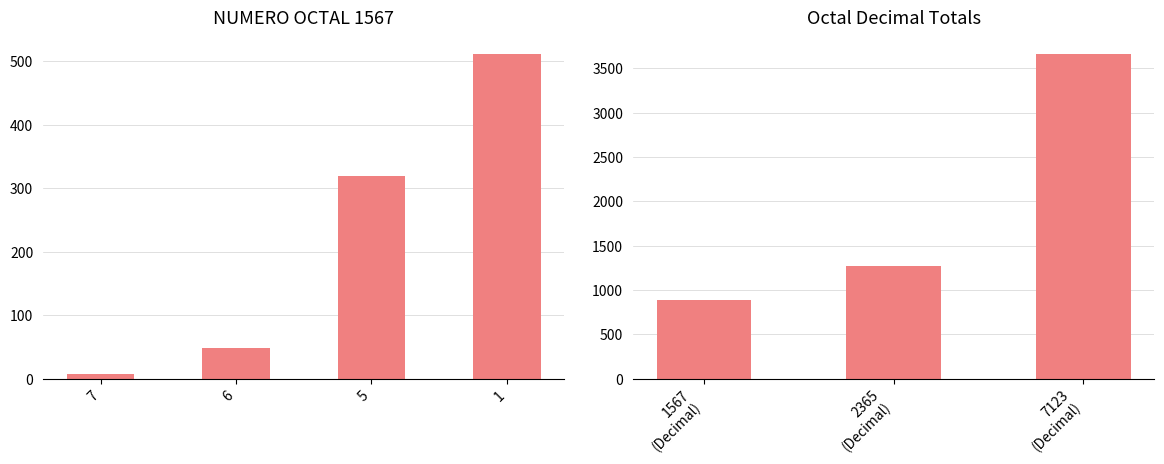

At which label is the value closest to 2277?

2365 (Decimal)